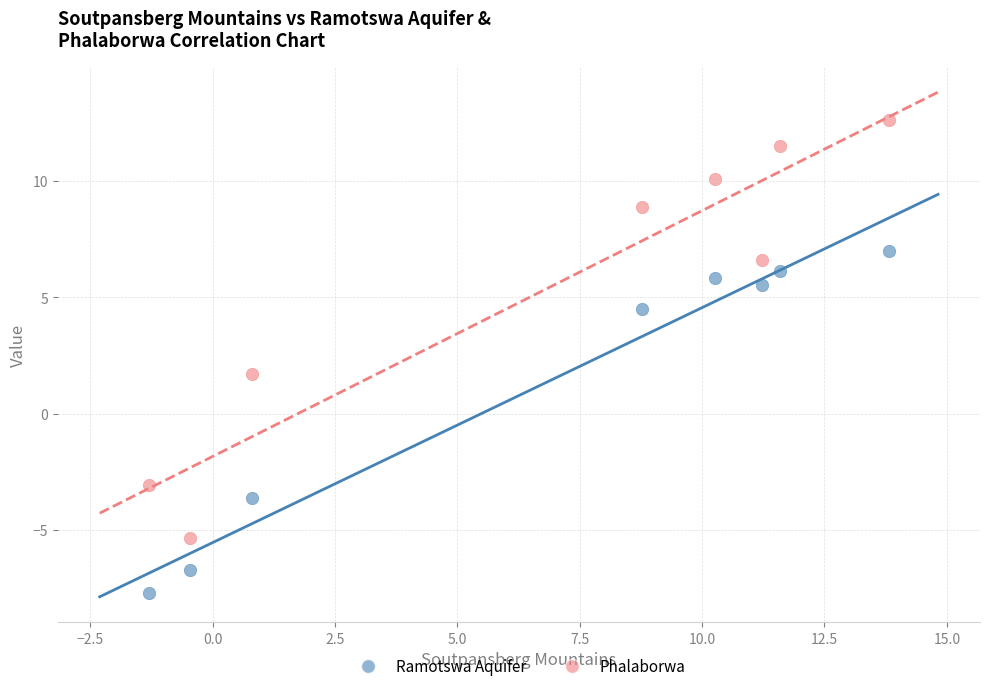

Which series contains the highest Y value?

Phalaborwa